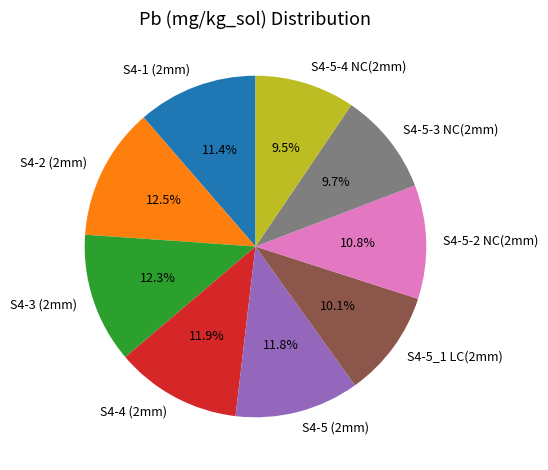

Between S4-2 (2mm) and S4-1 (2mm), which is larger?

S4-2 (2mm)